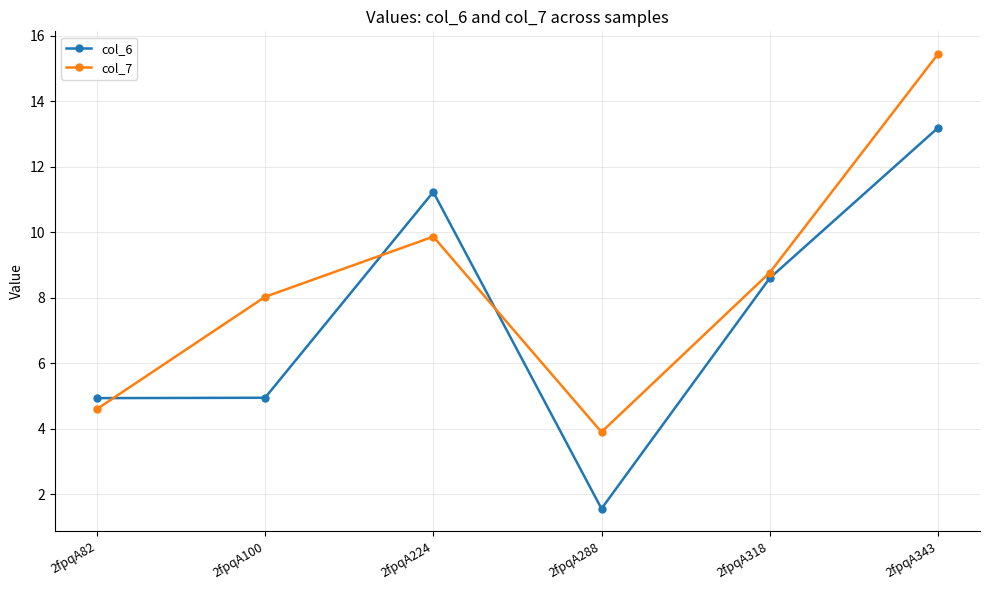

Which label corresponds to the smallest value in the chart?

2fpqA288